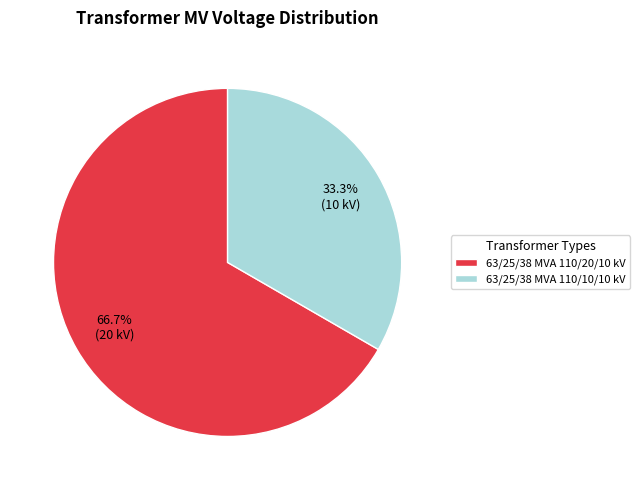

Combined, what portion of the pie is 63/25/38 MVA 110/10/10 kV and 63/25/38 MVA 110/20/10 kV?

100.0%